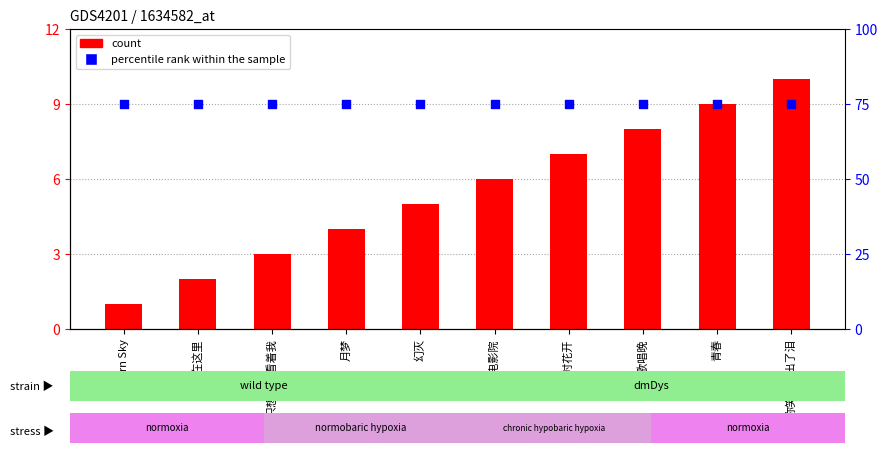

Which series has the widest spread of Y values?

count